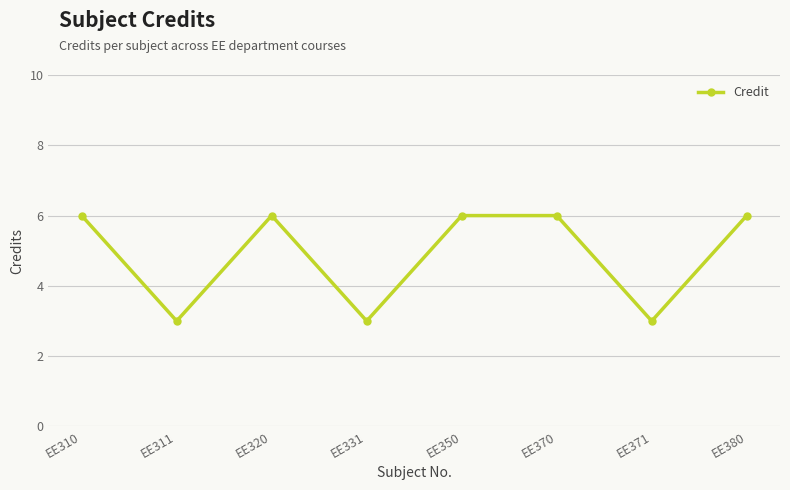

Is it true that the value at EE320 is 6?

True